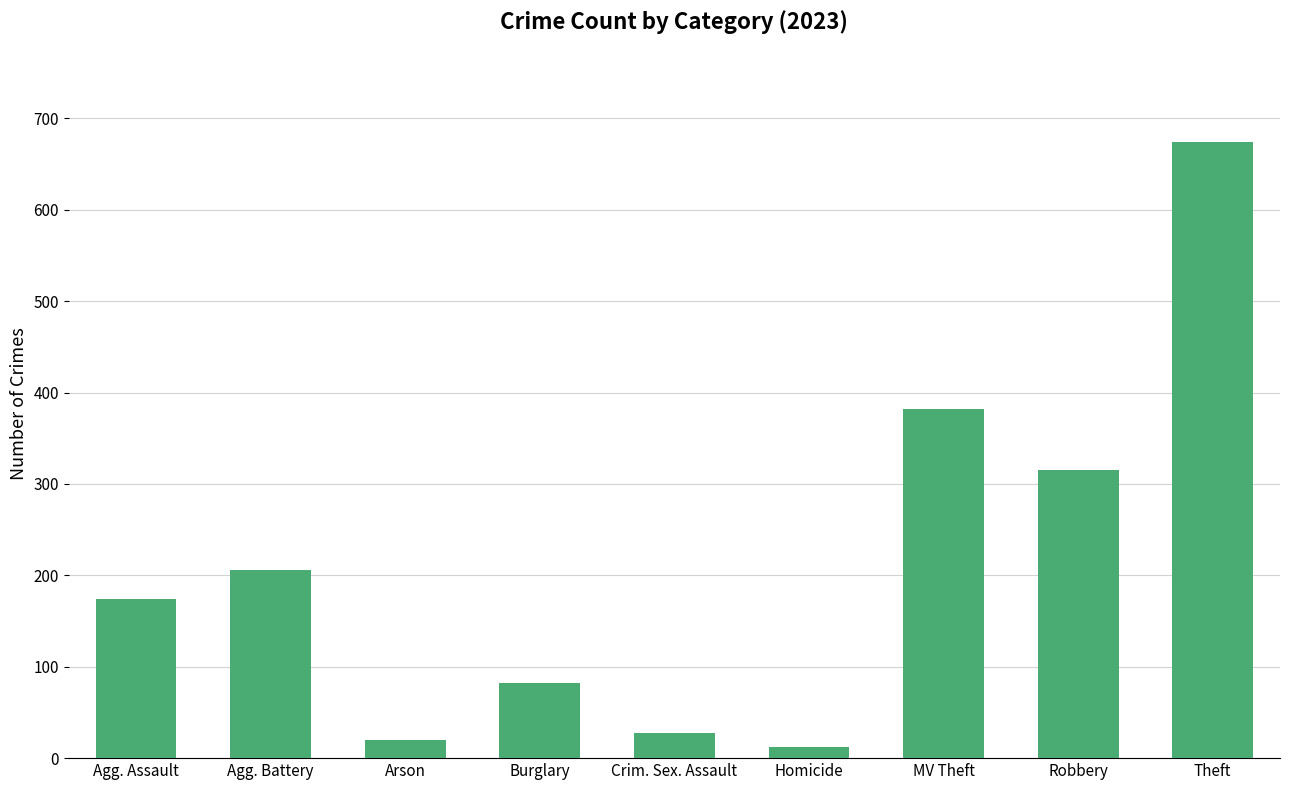

What is the sum of all values?

1892